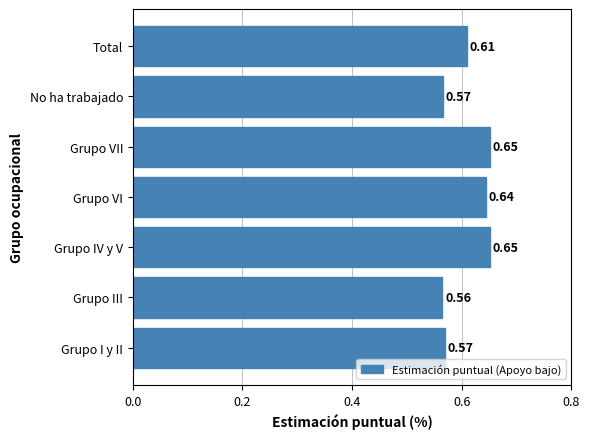

Between Grupo III and Grupo IV y V, which is larger?

Grupo IV y V